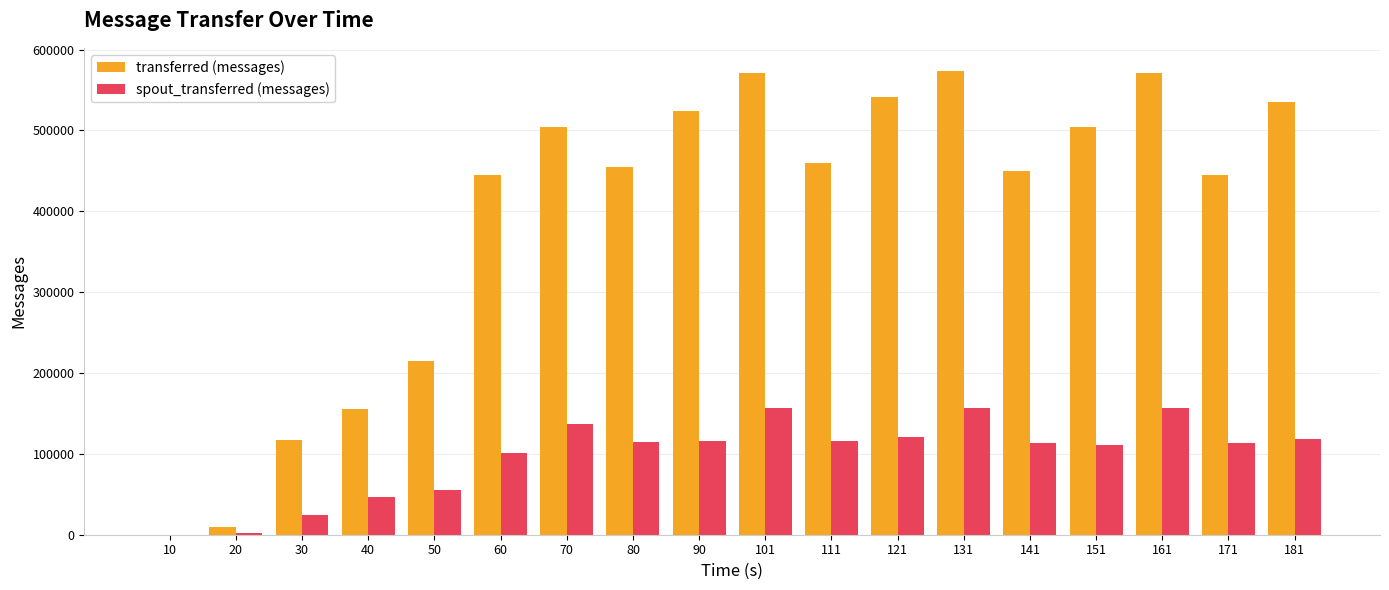

What is the greatest value displayed?

573480